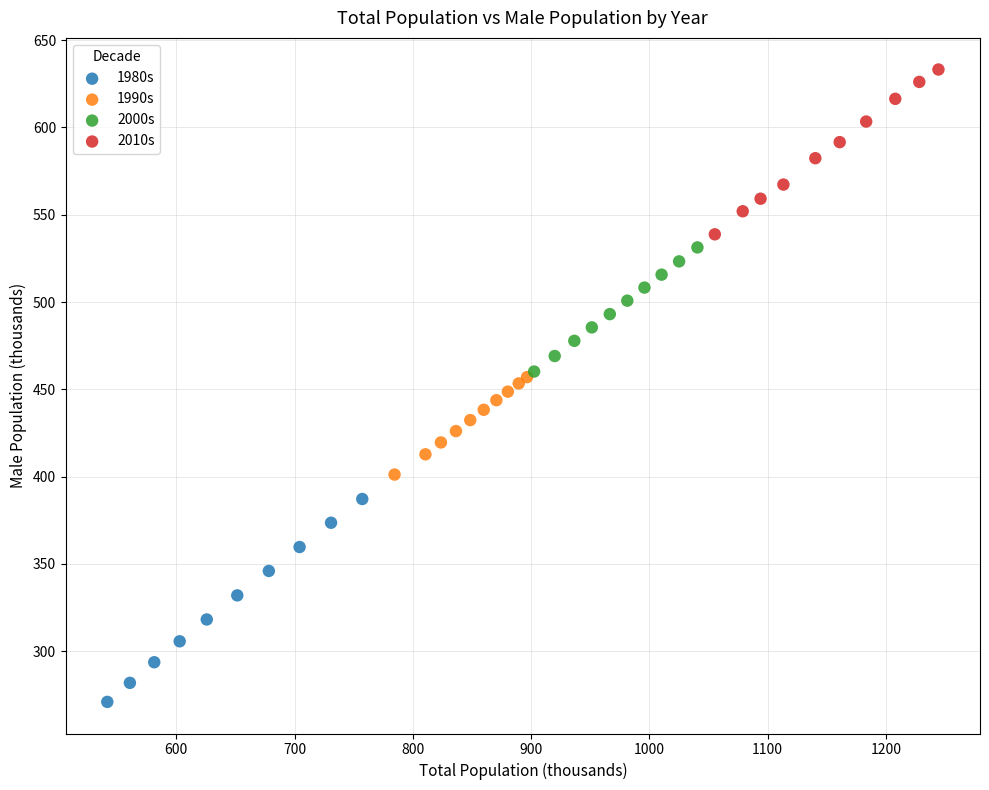

Which series contains the highest Y value?

2010s